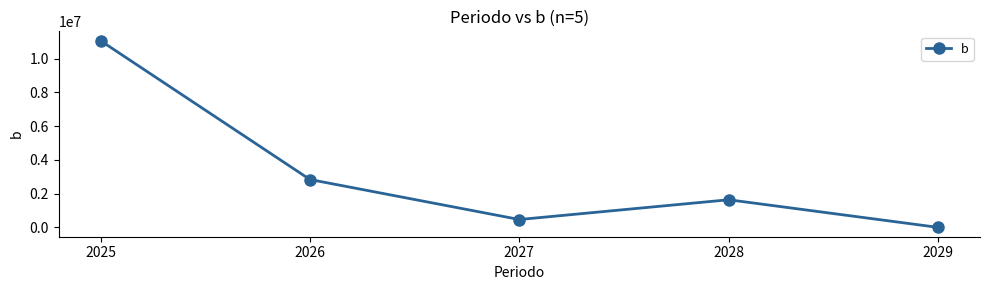

What is the value of the 3rd point from the left?

466170.4